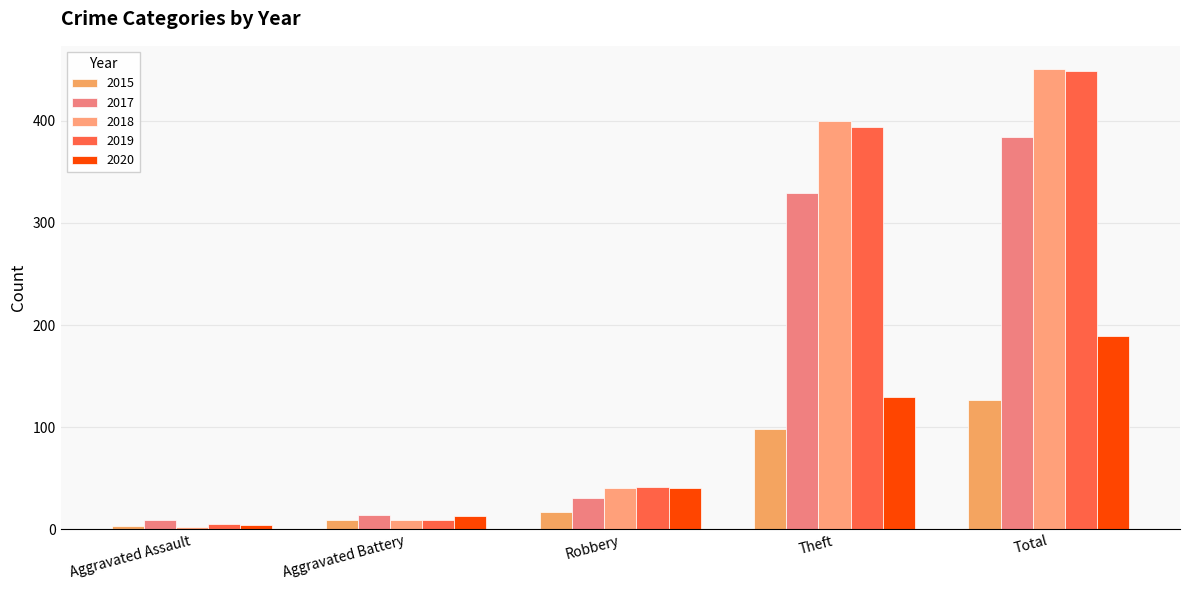

What is the difference between the maximum and minimum values in the 2017 series?

375